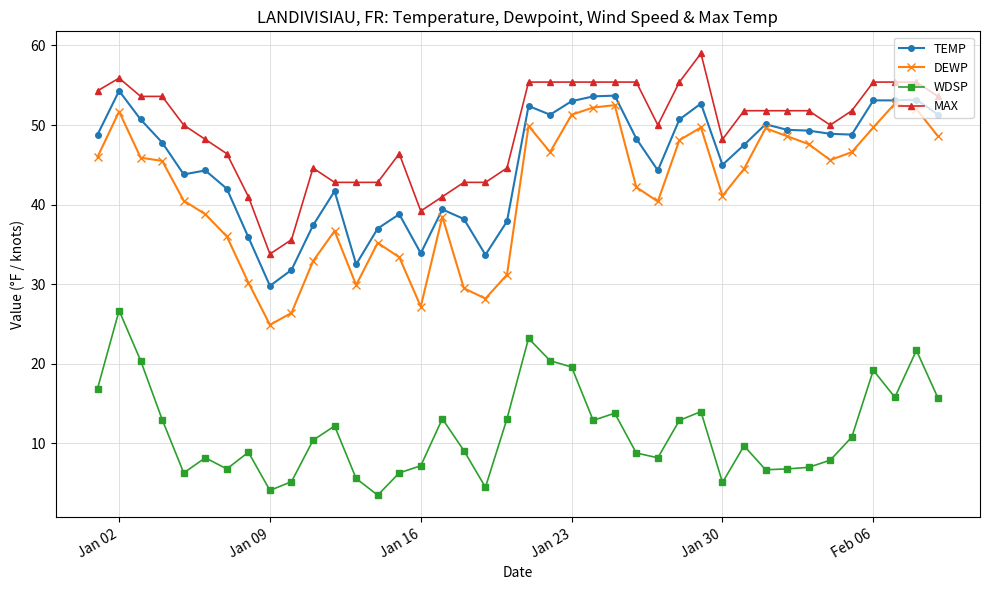

What is the value of the MAX point at the 10th from the left?

35.6